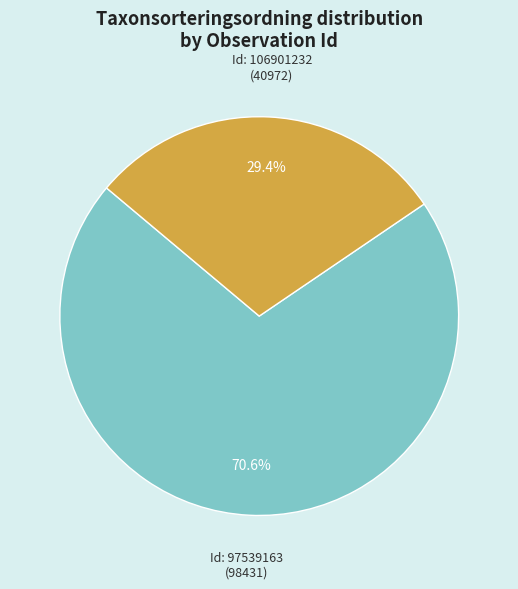

Is there a majority slice in this chart?

Yes